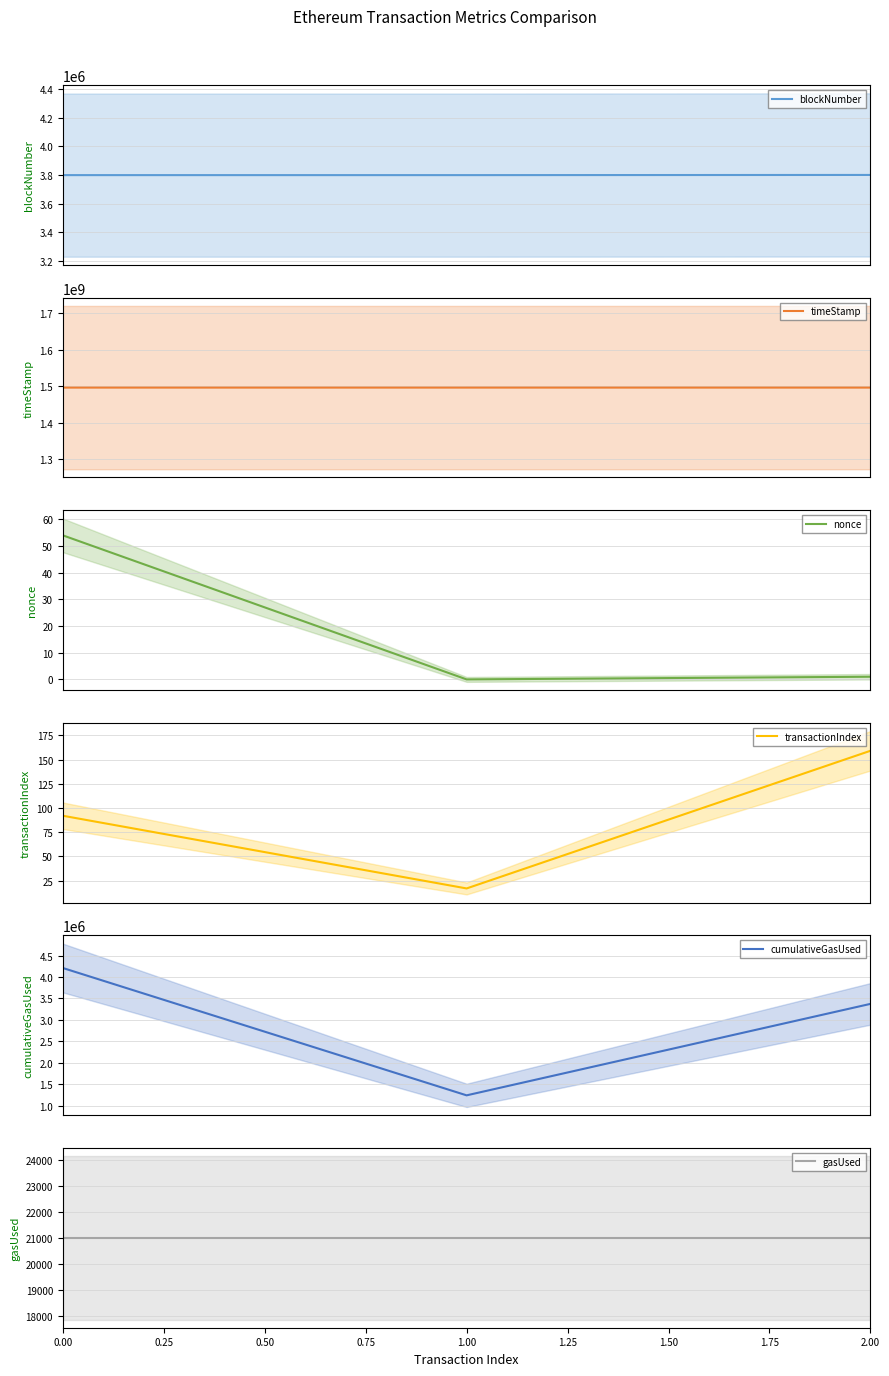

How many values in the cumulativeGasUsed series are below 3372950?

1